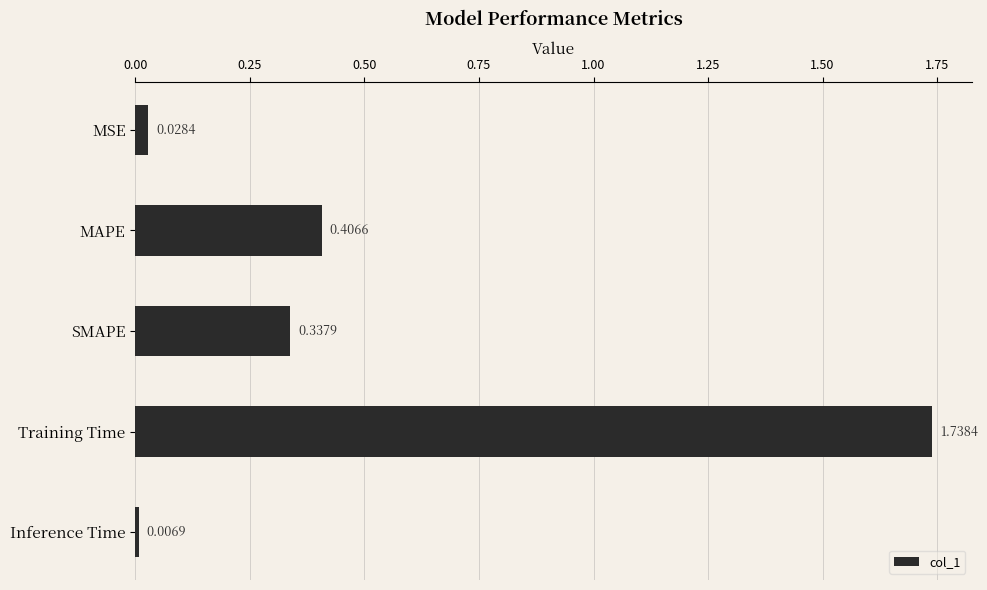

Count the number of data series in this chart.

1